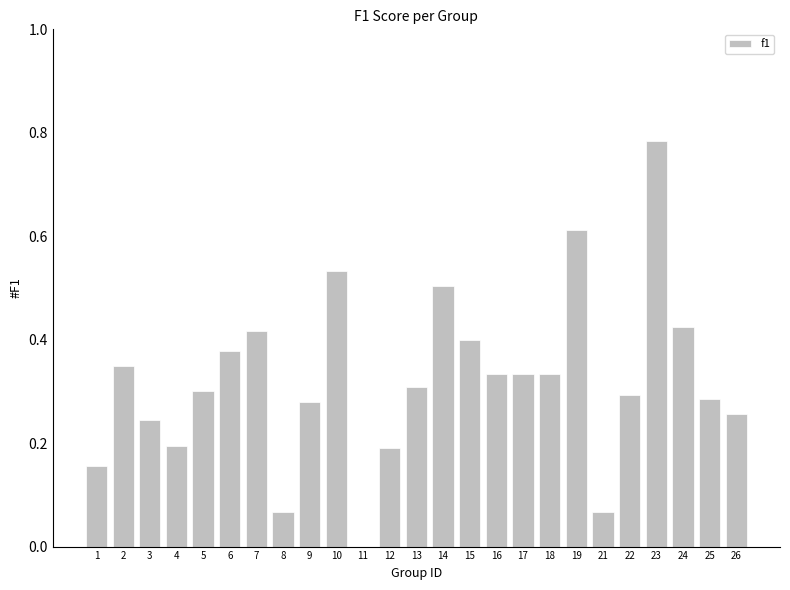

The value at 16 is 0.1. True or false?

False